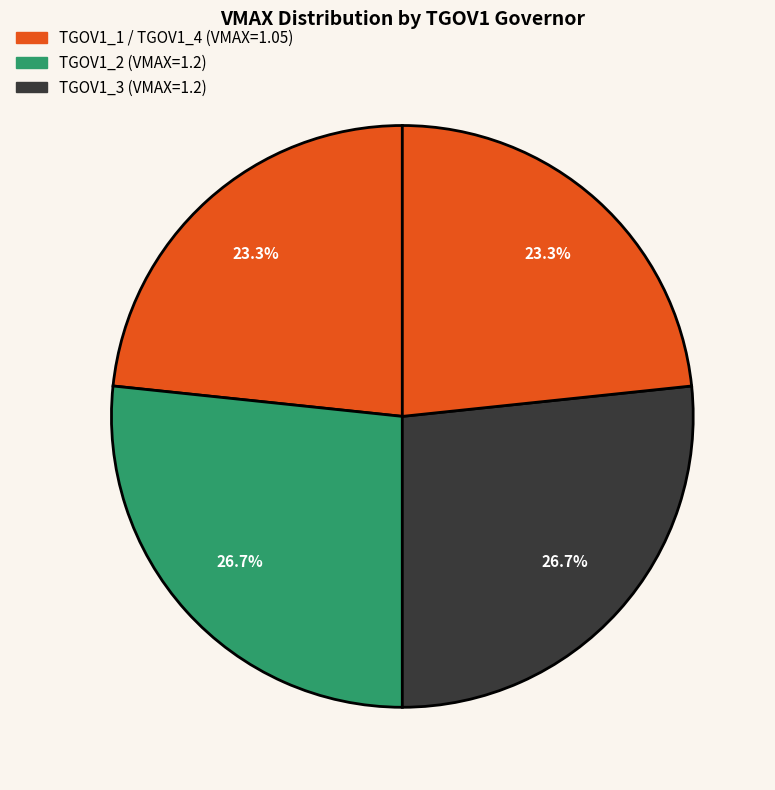

Which category has the smallest portion of the pie?

TGOV1_1